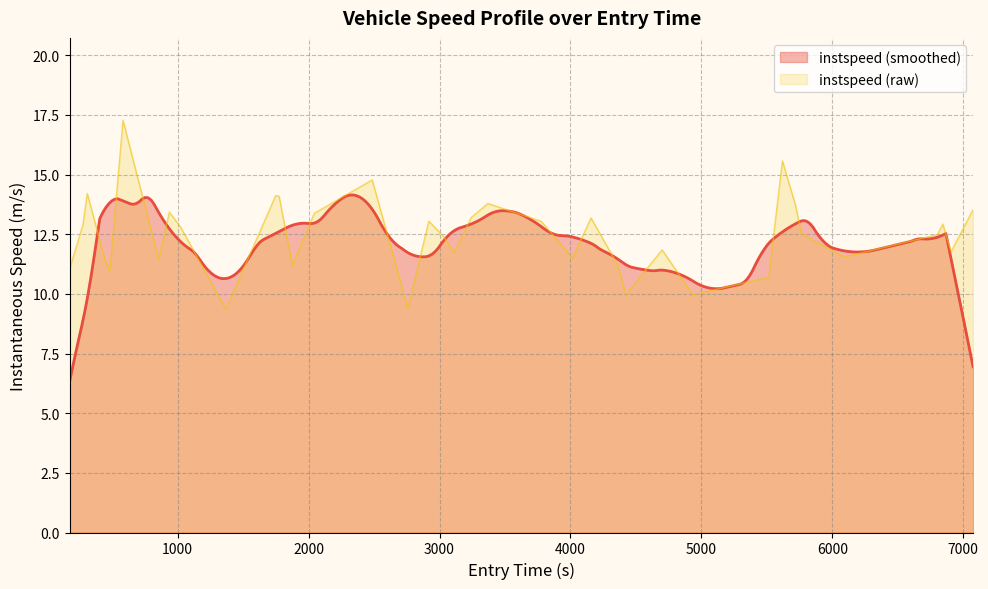

What is the highest value of the instspeed (raw) series?

17.3